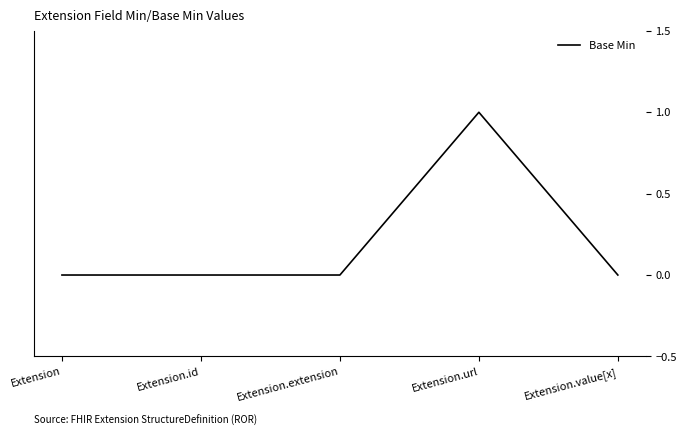

What position from the right is Extension.url?

2